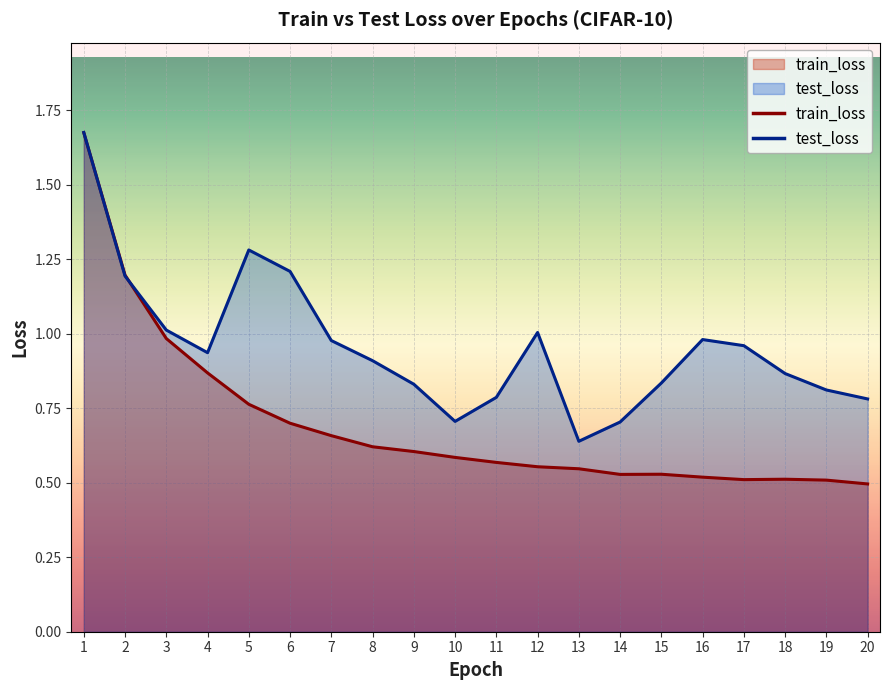

Which series has the largest range (max minus min)?

train_loss